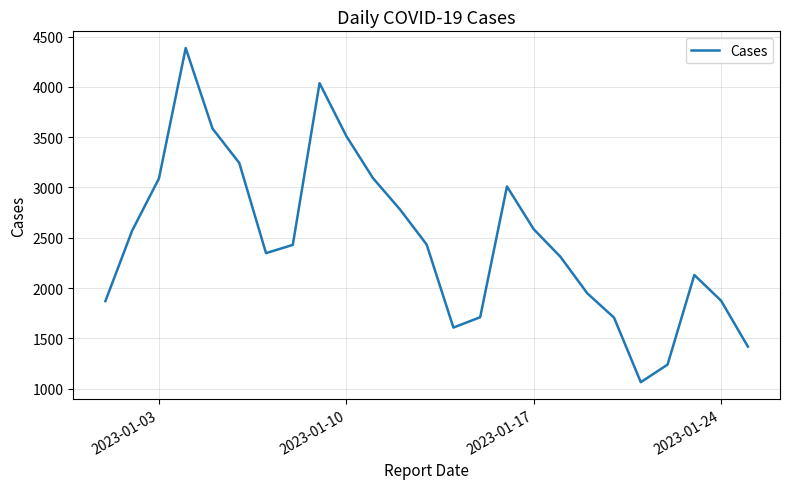

True or false: the data has more than 0 interior local peaks.

True